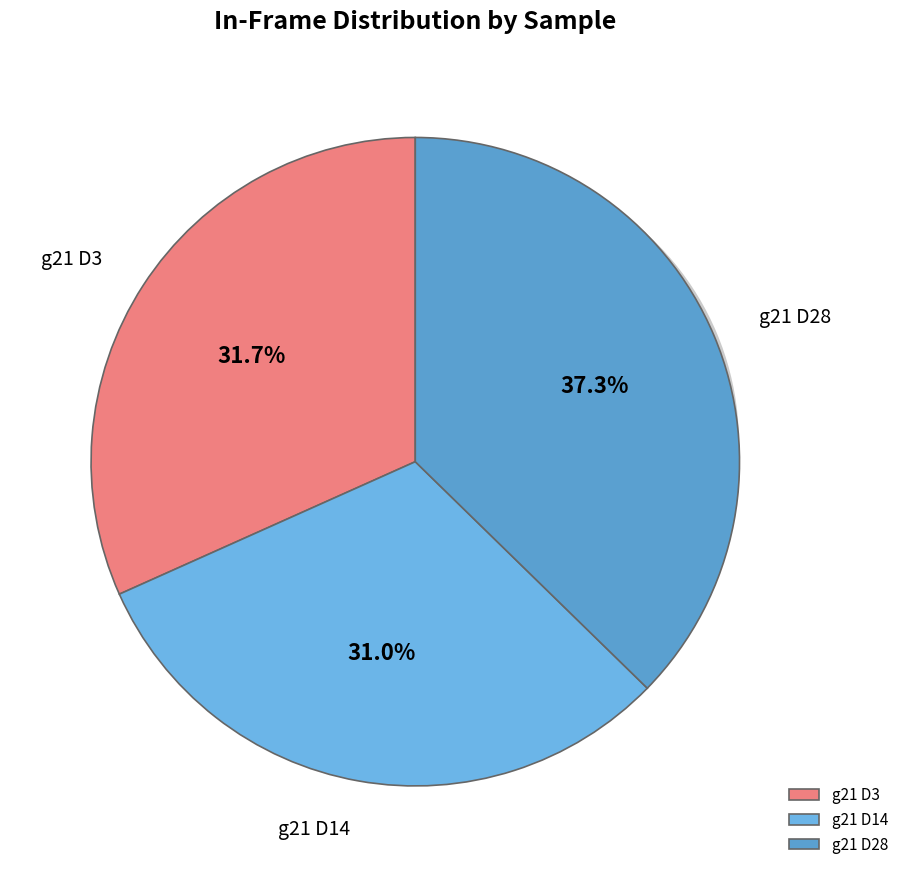

Is the sum of g21 D3 and g21 D28 greater than half?

Yes